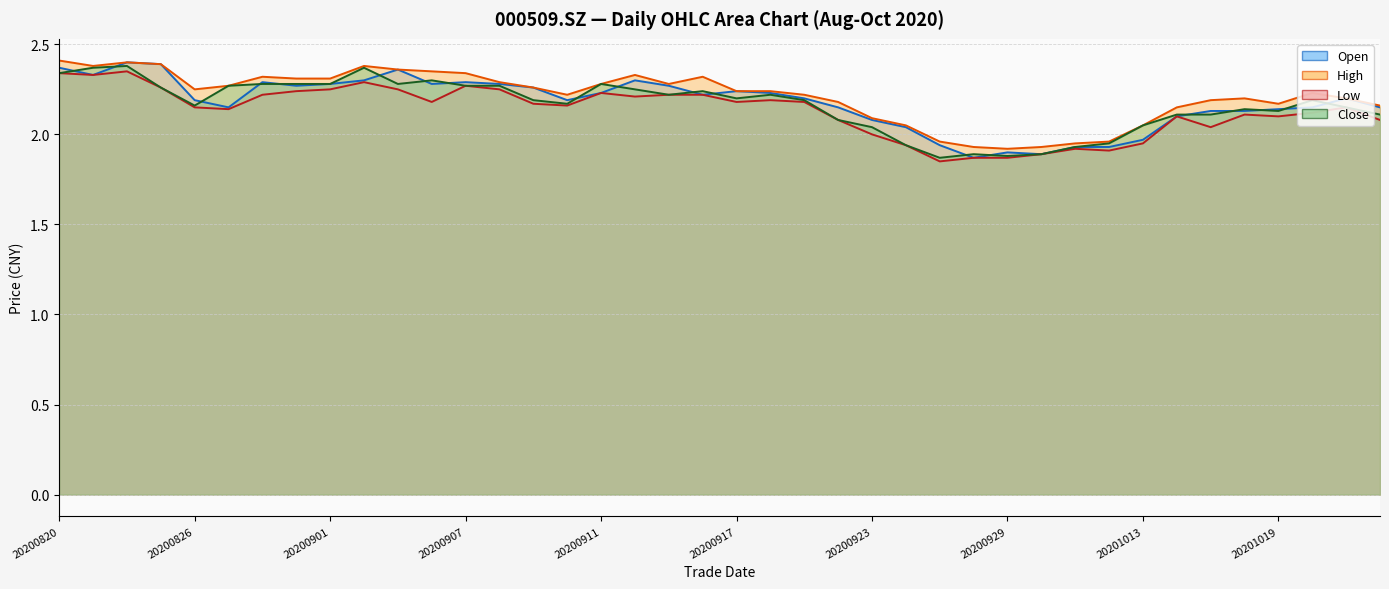

What is the greatest value displayed?

2.4